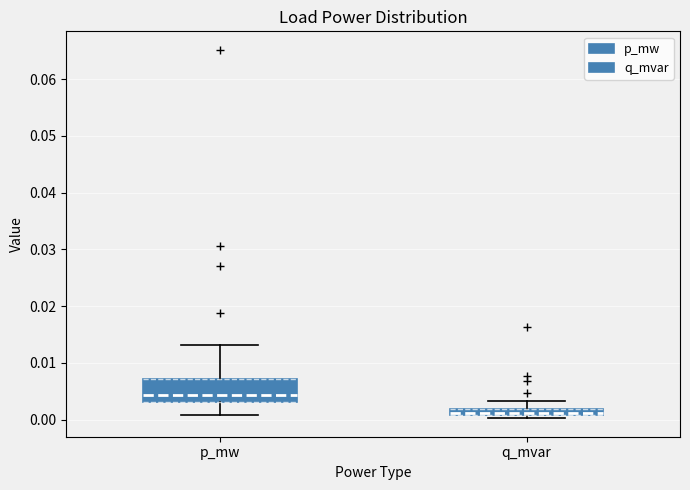

Where is the upper edge of the box for q_mvar on the y-axis? The values are not printed on the chart, so give them approximately, as read against the axis.

0.002